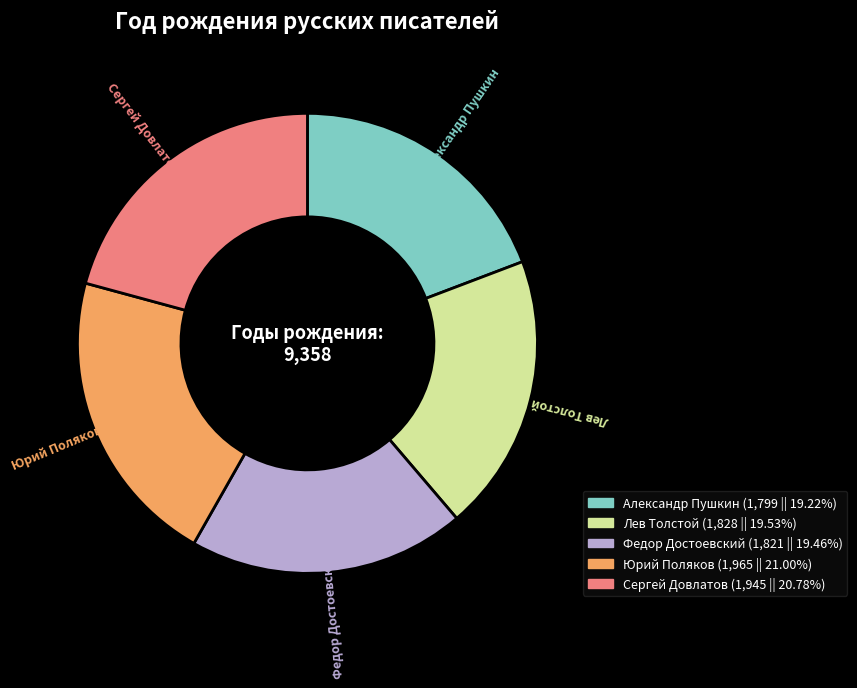

True or false: Юрий Поляков accounts for 32% of the total.

False